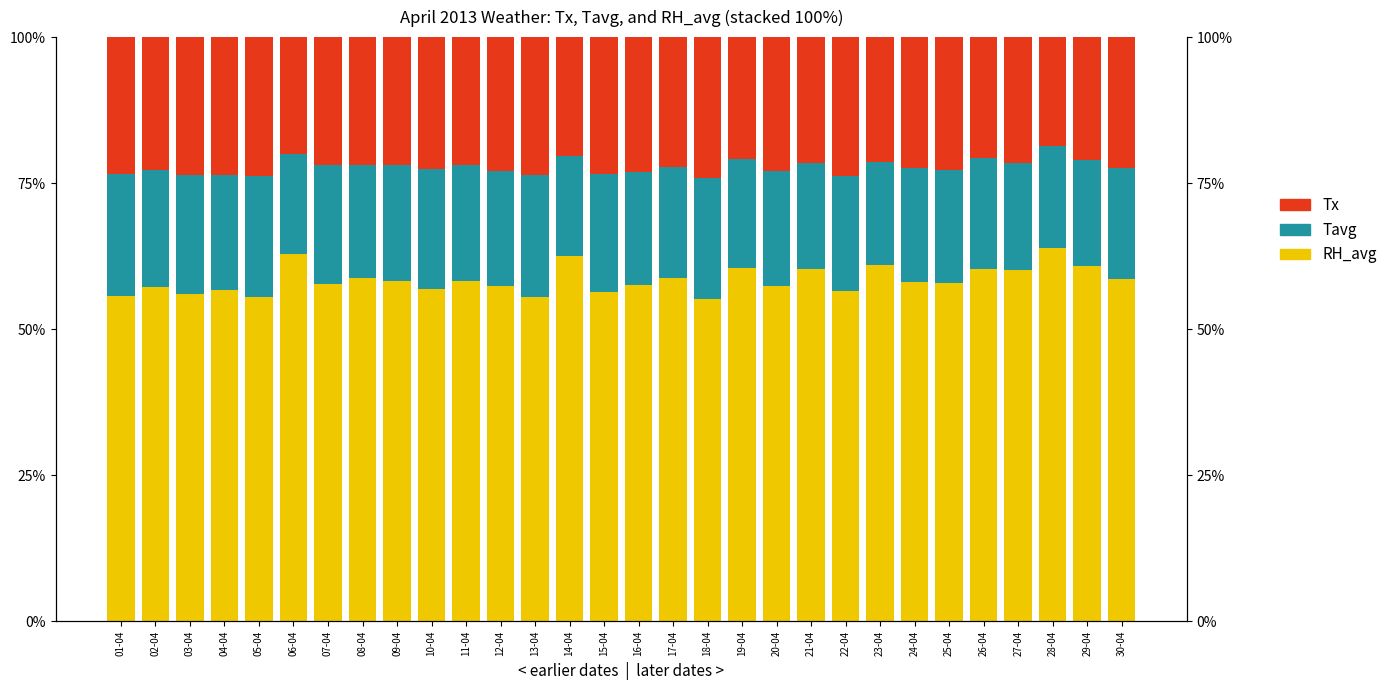

What is the difference between the highest and lowest values at 24-04?

38.6